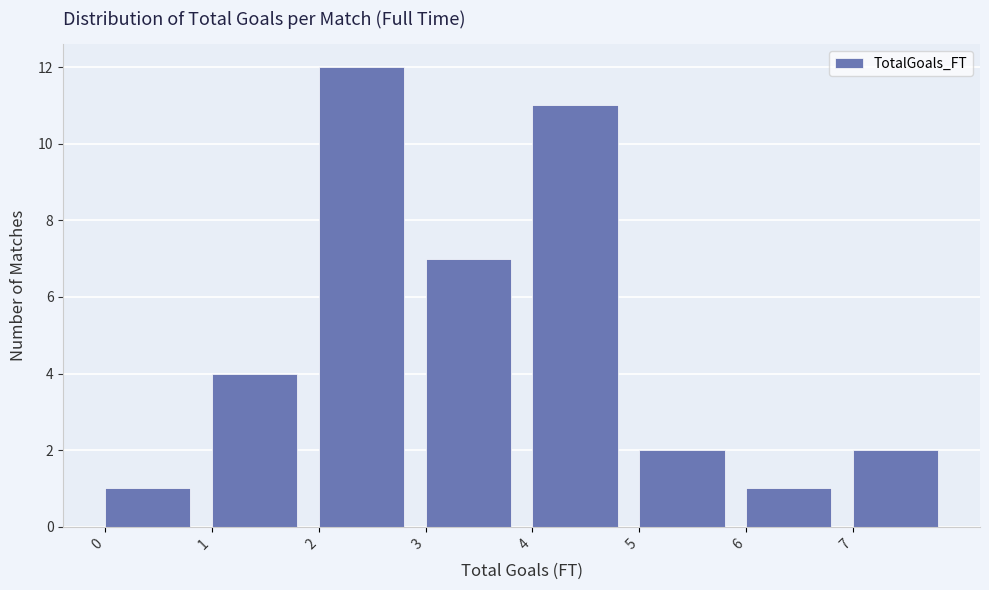

Which range on the x-axis has the tallest bar?

2 to 3